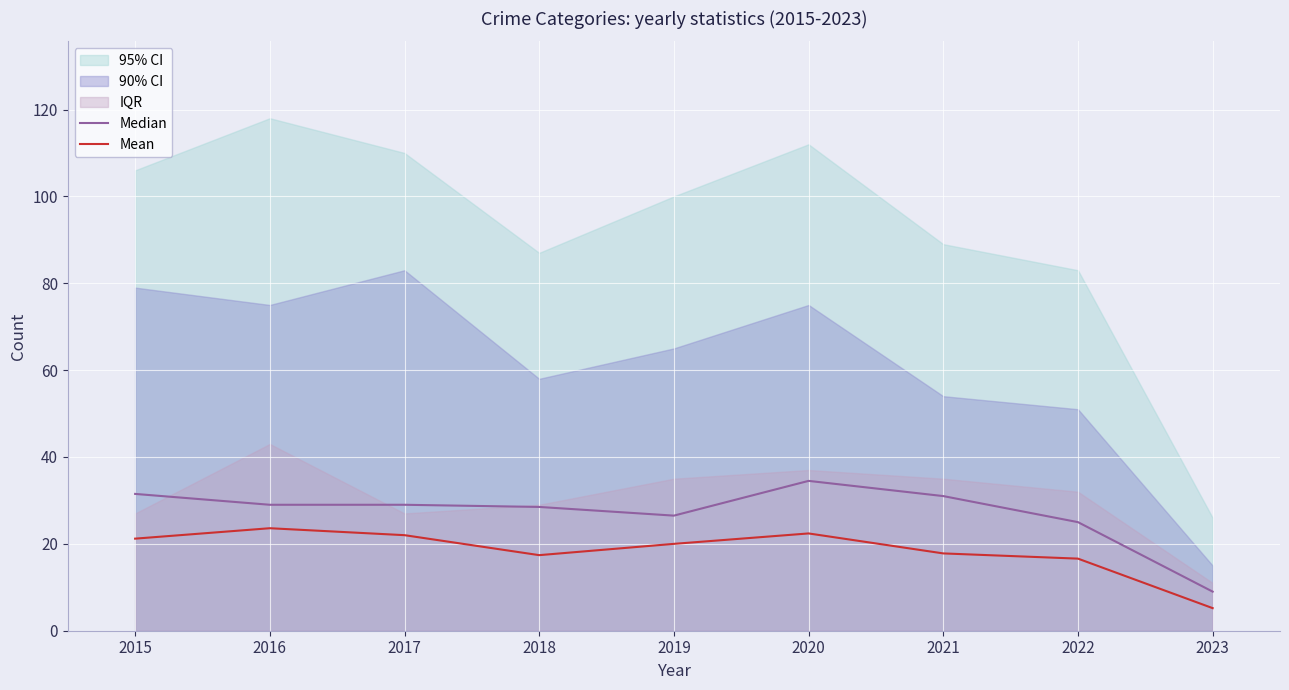

The Median series shows 9.0 at 2023. True or false?

True